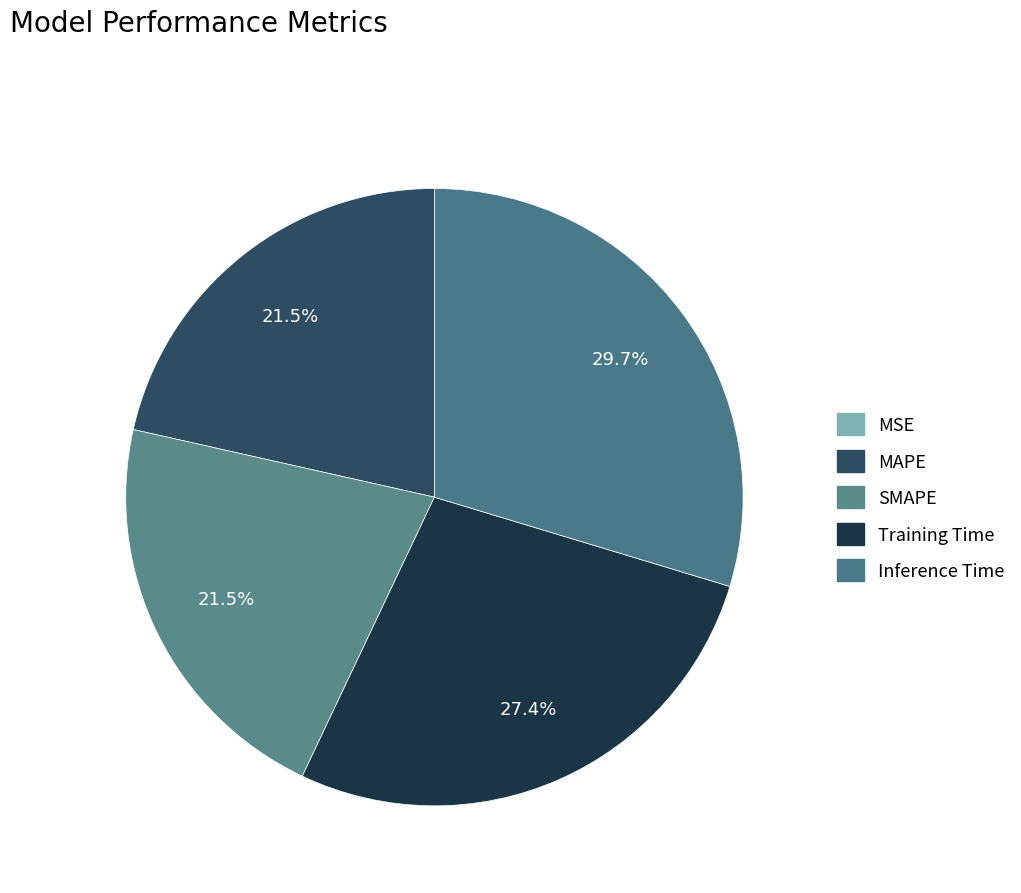

Rank the categories by value from lowest to highest.

MSE, SMAPE, MAPE, Training Time, Inference Time